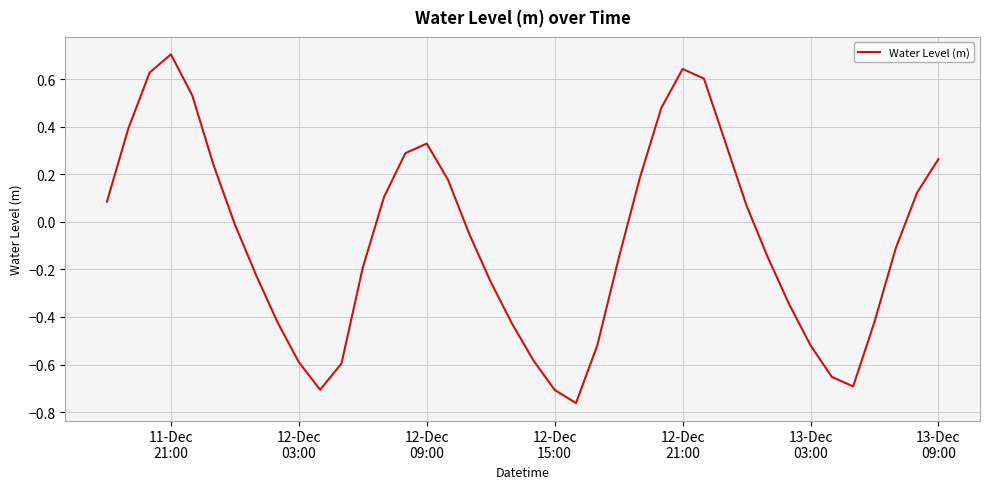

What is the greatest value displayed?

0.7